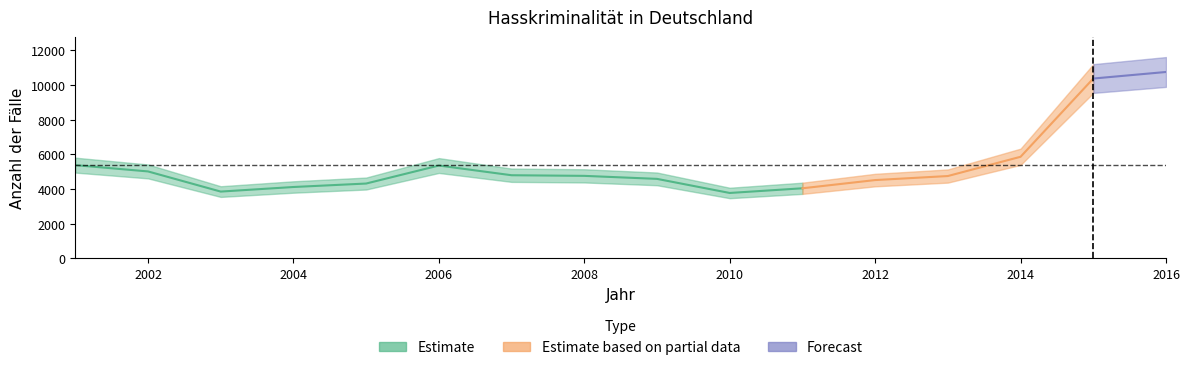

Reading left to right, what are all the values shown in this chart?

2001=5376	2002=5013	2003=3850	2004=4114	2005=4314	2006=5353	2007=4793	2008=4757	2009=4583	2010=3770	2011=4040	2012=4514	2013=4747	2014=5858	2015=10373	2016=10751